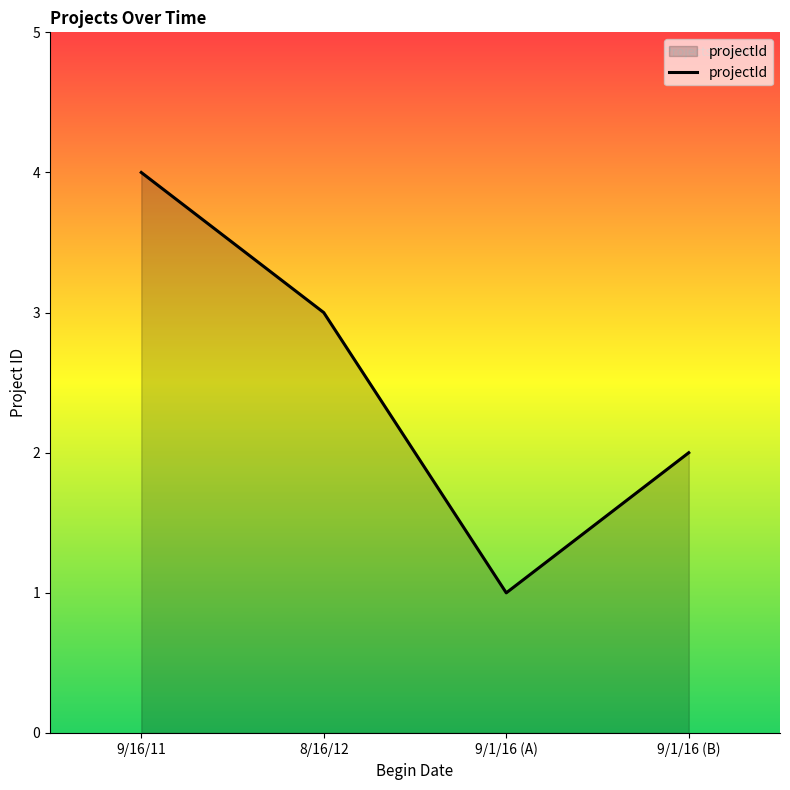

True or false: there are more than 0 points higher than both neighbors.

False